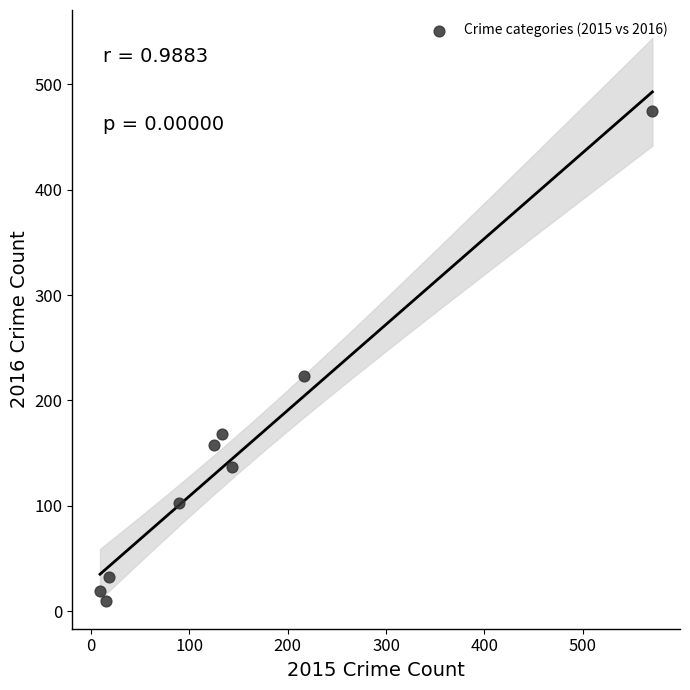

What Y value in the scatter plot is closest to 242?

223